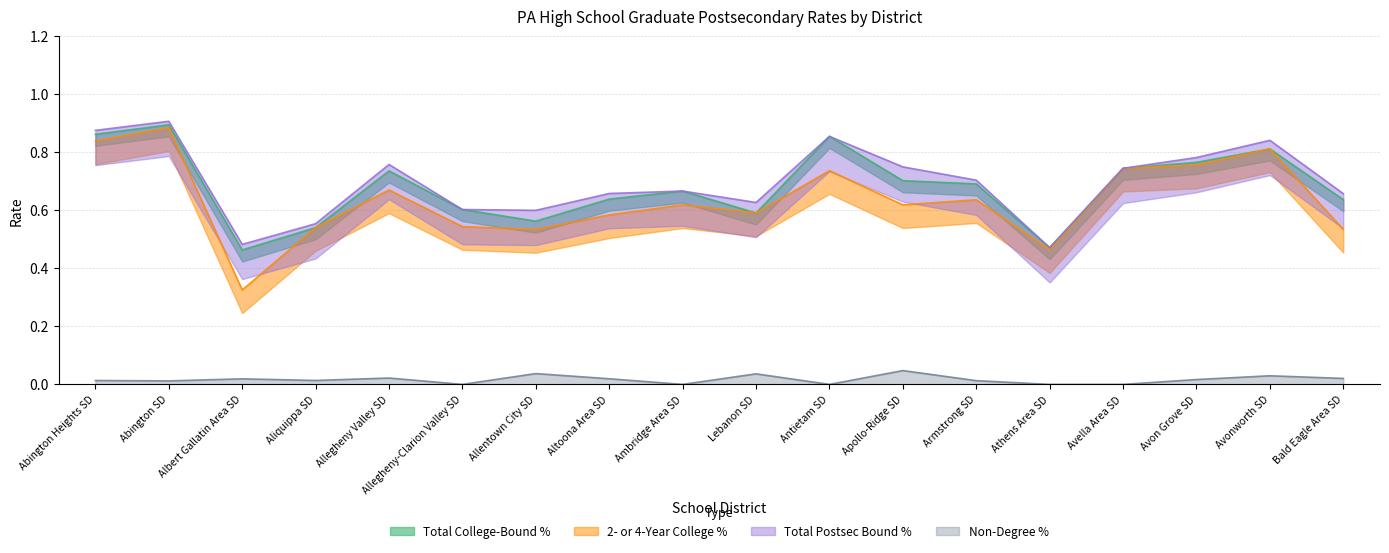

Reading left to right, list all the values displayed in this chart.

Total College-Bound %: 0.9	0.9	0.5	0.5	0.7	0.6	0.6	0.6	0.7	0.6	0.9	0.7	0.7	0.5	0.7	0.8	0.8	0.6
2- or 4-Year College %: 0.8	0.9	0.3	0.5	0.7	0.5	0.5	0.6	0.6	0.6	0.7	0.6	0.6	0.5	0.7	0.8	0.8	0.5
Total Postsec Bound %: 0.9	0.9	0.5	0.6	0.8	0.6	0.6	0.7	0.7	0.6	0.9	0.8	0.7	0.5	0.7	0.8	0.8	0.7
Non-Degree %: 0.0	0.0	0.0	0.0	0.0	0.0	0.0	0.0	0.0	0.0	0.0	0.0	0.0	0.0	0.0	0.0	0.0	0.0